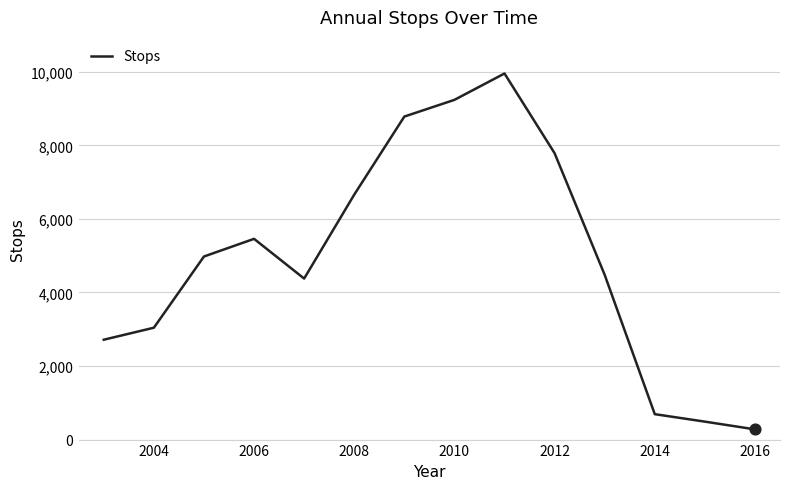

What is the greatest value displayed?

9952